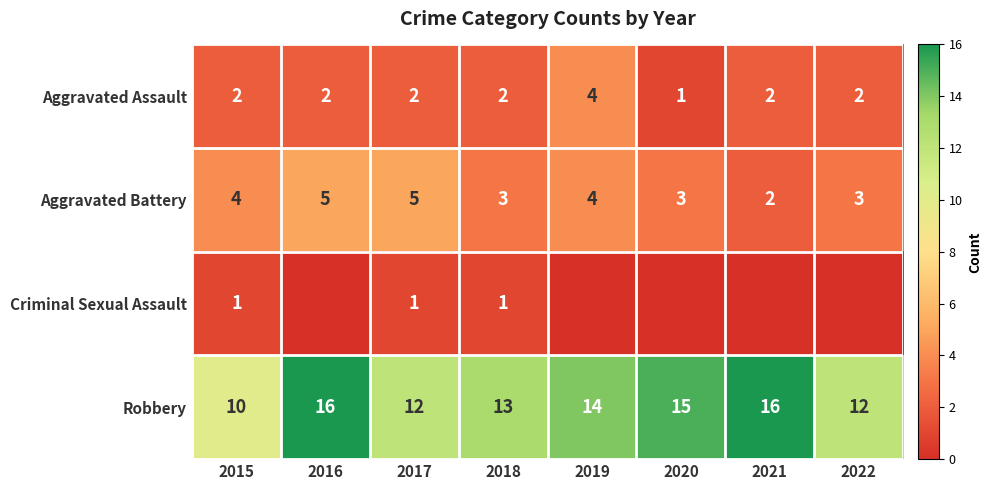

The Aggravated Assault series shows 1 at 2020. True or false?

True